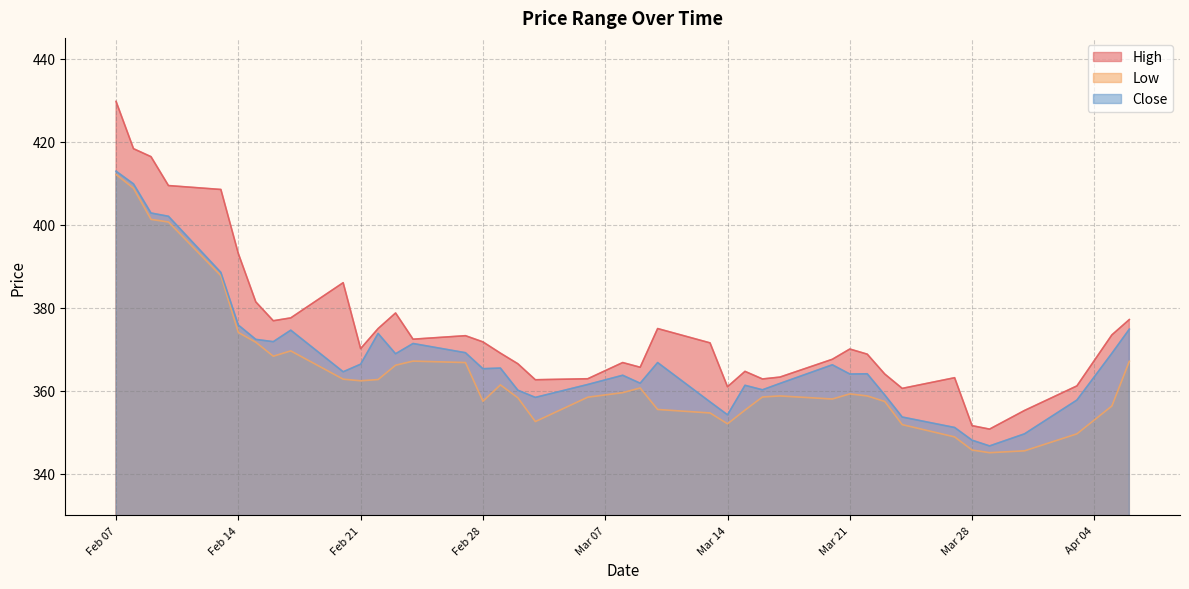

What is the label of the 33rd point from the right?

2023-02-16